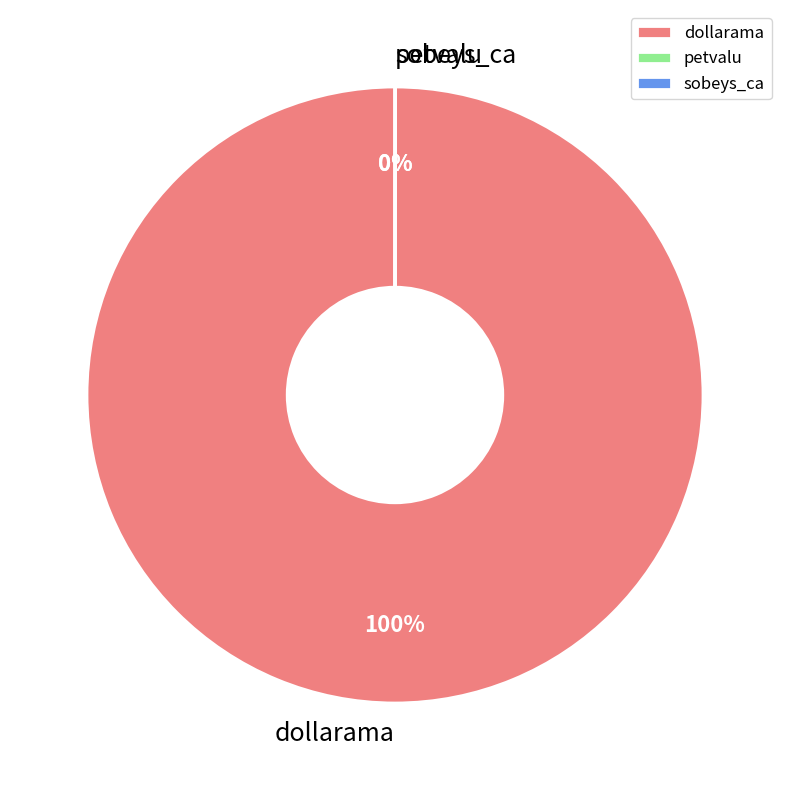

Which slice is the largest?

dollarama